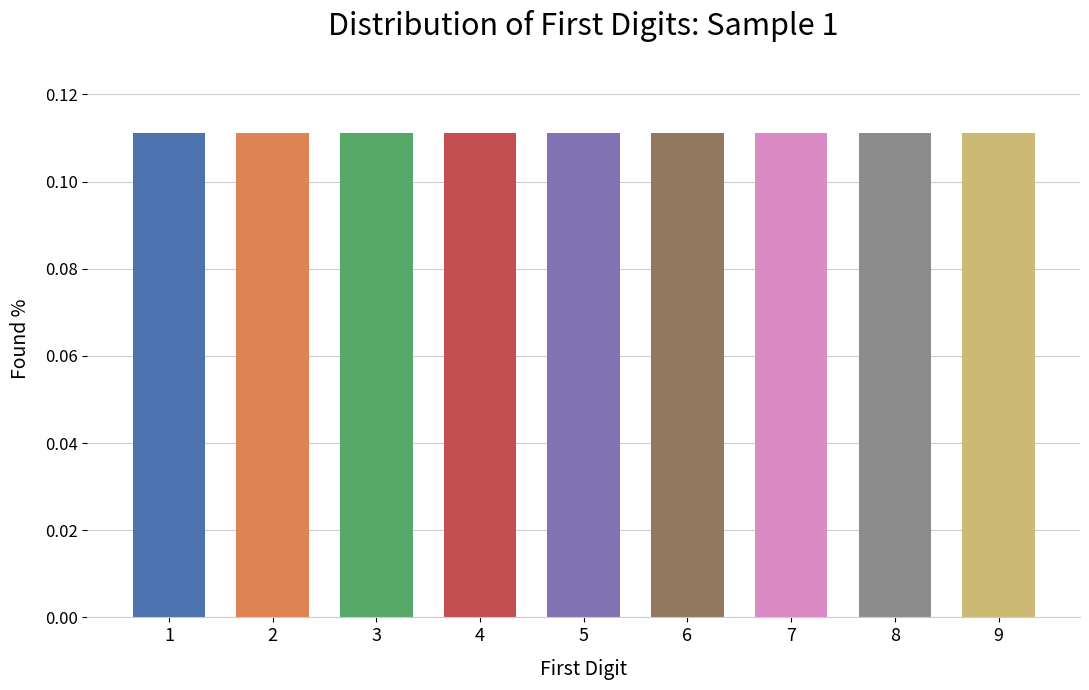

The value at 4 is 0.2. True or false?

False